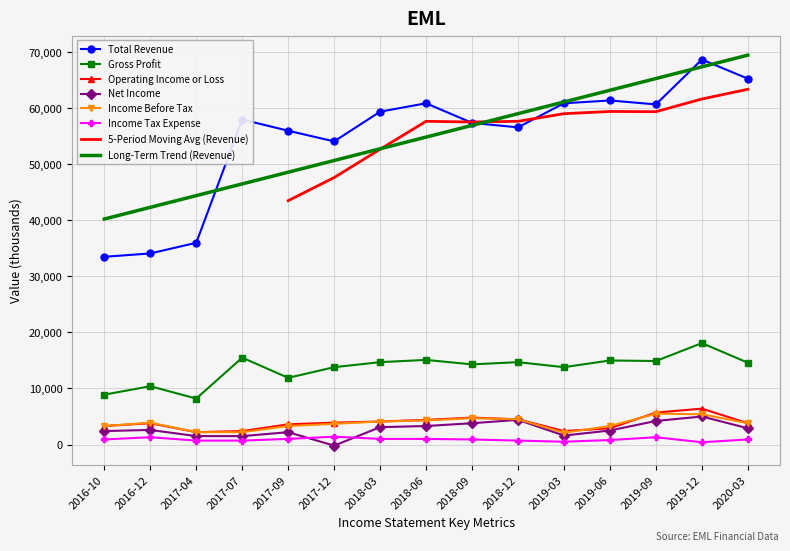

Which category has the lowest value in the Long-Term Trend (Revenue) series?

2016-10